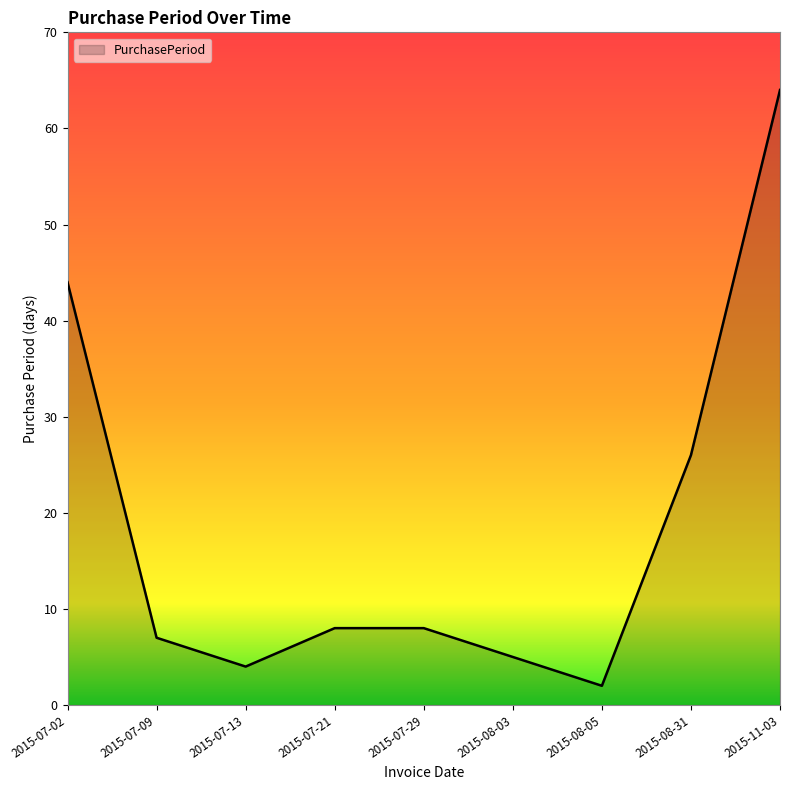

What position from the right is 2015-07-29?

5